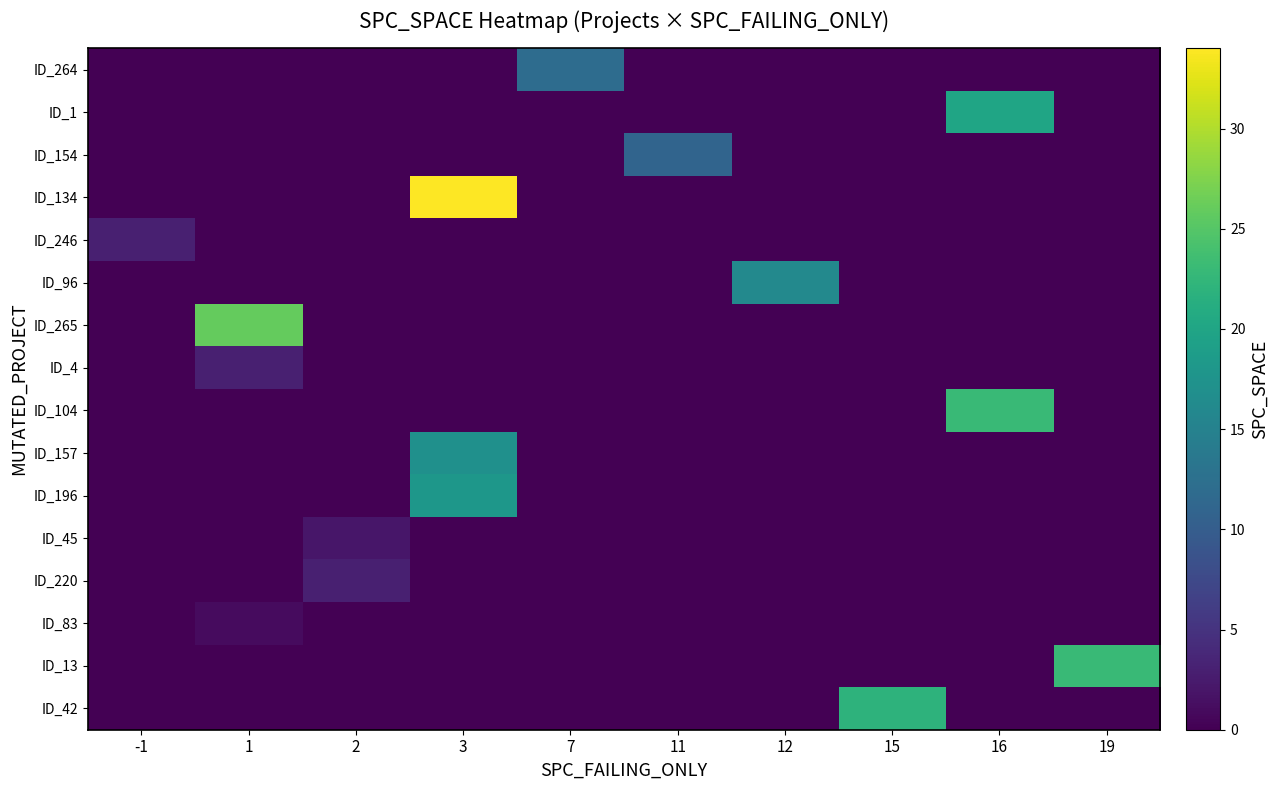

Reading right to left, list all the values displayed in this chart.

ID_264: 19=0	16=0	15=0	12=0	11=0	7=12	3=0	2=0	1=0	-1=0
ID_1: 19=0	16=20	15=0	12=0	11=0	7=0	3=0	2=0	1=0	-1=0
ID_154: 19=0	16=0	15=0	12=0	11=11	7=0	3=0	2=0	1=0	-1=0
ID_134: 19=0	16=0	15=0	12=0	11=0	7=0	3=34	2=0	1=0	-1=0
ID_246: 19=0	16=0	15=0	12=0	11=0	7=0	3=0	2=0	1=0	-1=3
ID_96: 19=0	16=0	15=0	12=16	11=0	7=0	3=0	2=0	1=0	-1=0
ID_265: 19=0	16=0	15=0	12=0	11=0	7=0	3=0	2=0	1=26	-1=0
ID_4: 19=0	16=0	15=0	12=0	11=0	7=0	3=0	2=0	1=3	-1=0
ID_104: 19=0	16=23	15=0	12=0	11=0	7=0	3=0	2=0	1=0	-1=0
ID_157: 19=0	16=0	15=0	12=0	11=0	7=0	3=17	2=0	1=0	-1=0
ID_196: 19=0	16=0	15=0	12=0	11=0	7=0	3=18	2=0	1=0	-1=0
ID_45: 19=0	16=0	15=0	12=0	11=0	7=0	3=0	2=2	1=0	-1=0
ID_220: 19=0	16=0	15=0	12=0	11=0	7=0	3=0	2=3	1=0	-1=0
ID_83: 19=0	16=0	15=0	12=0	11=0	7=0	3=0	2=0	1=1	-1=0
ID_13: 19=23	16=0	15=0	12=0	11=0	7=0	3=0	2=0	1=0	-1=0
ID_42: 19=0	16=0	15=22	12=0	11=0	7=0	3=0	2=0	1=0	-1=0